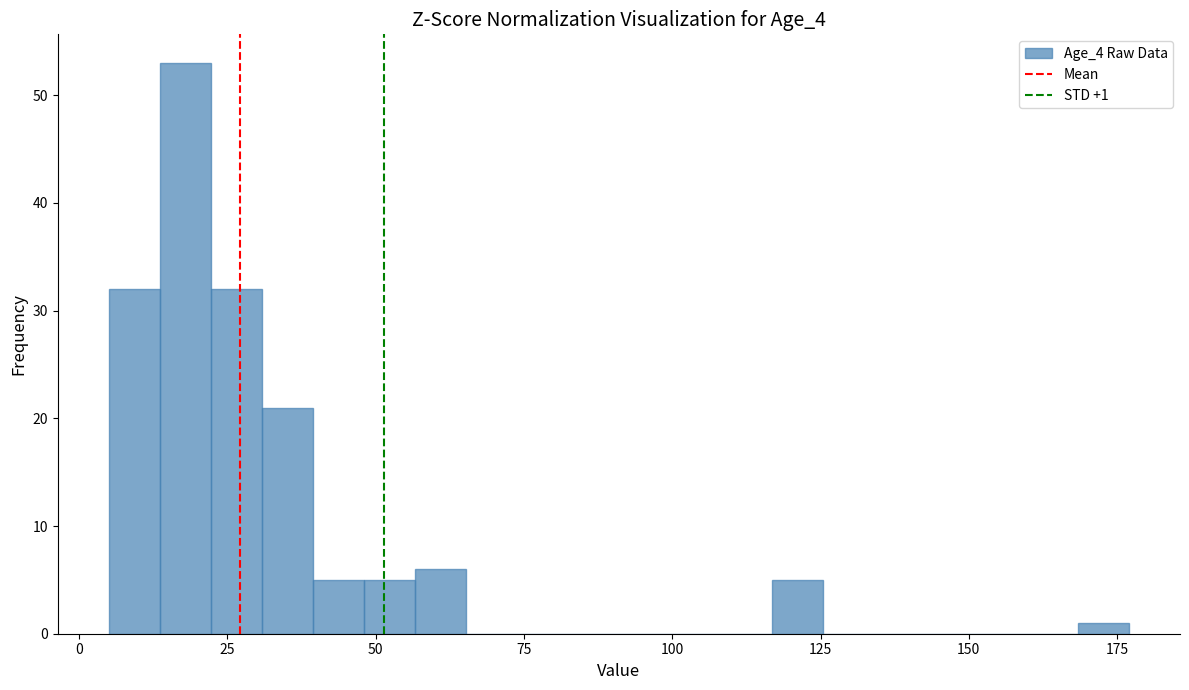

Read against the x-axis, roughly where is the centre of the tallest bar?

20